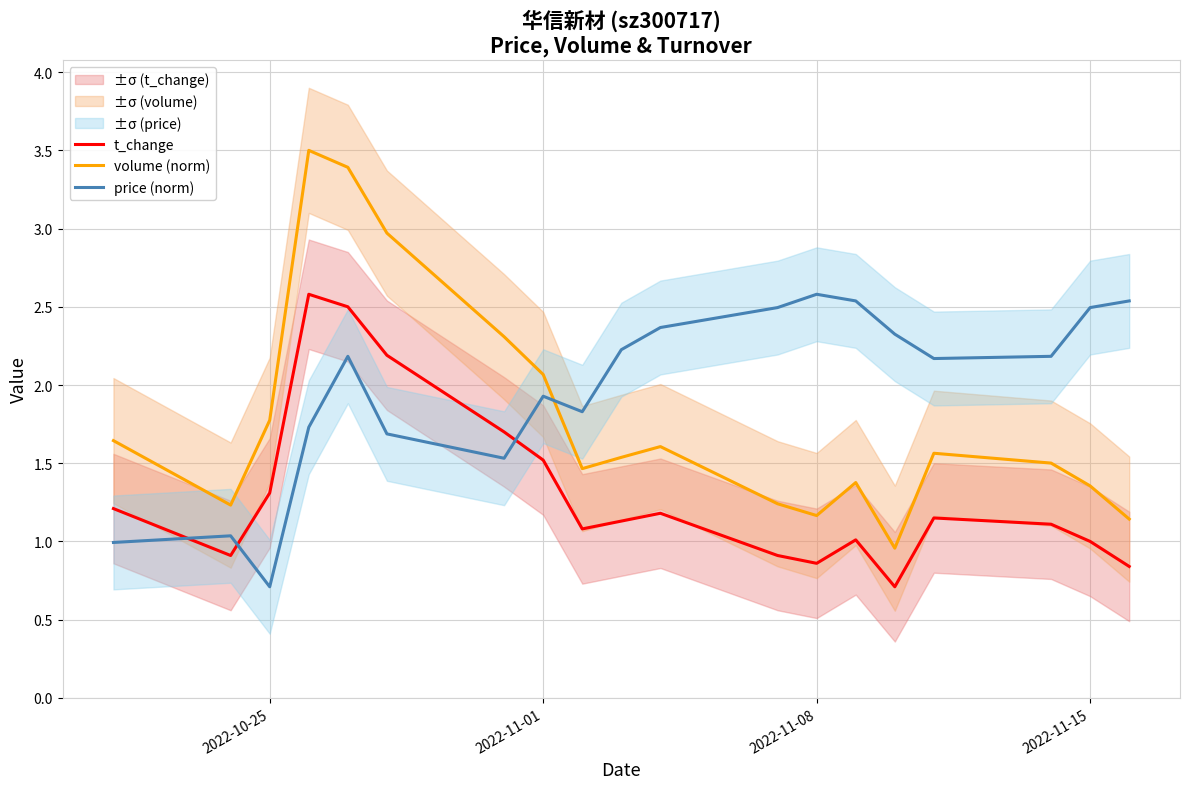

What is the minimum value for t_change?

0.7